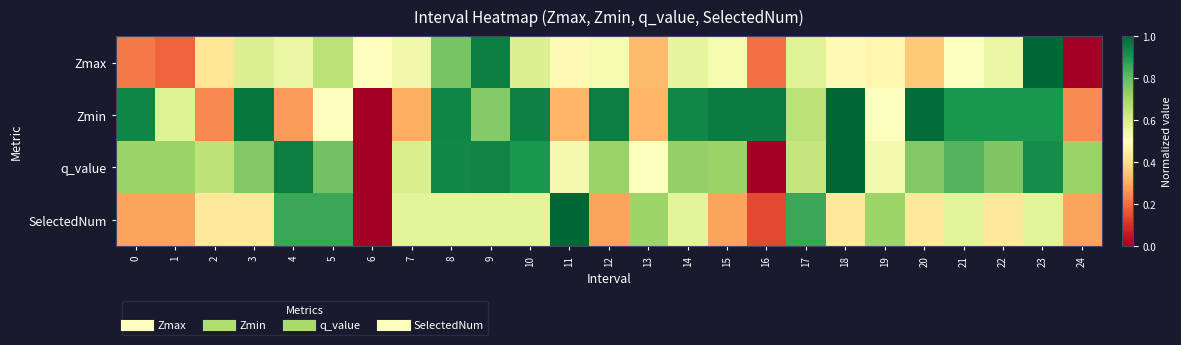

Reading left to right, list all the values displayed in this chart.

Zmax: 0=0.2	1=0.2	2=0.4	3=0.6	4=0.6	5=0.7	6=0.5	7=0.5	8=0.8	9=1.0	10=0.6	11=0.5	12=0.5	13=0.3	14=0.6	15=0.5	16=0.2	17=0.6	18=0.5	19=0.5	20=0.4	21=0.5	22=0.6	23=1.0	24=0.0
Zmin: 0=0.9	1=0.6	2=0.2	3=1.0	4=0.3	5=0.5	6=0.0	7=0.3	8=0.9	9=0.8	10=0.9	11=0.3	12=1.0	13=0.3	14=0.9	15=1.0	16=1.0	17=0.7	18=1.0	19=0.5	20=1.0	21=0.9	22=0.9	23=0.9	24=0.2
q_value: 0=0.7	1=0.7	2=0.7	3=0.8	4=1.0	5=0.8	6=0.0	7=0.6	8=0.9	9=0.9	10=0.9	11=0.5	12=0.7	13=0.5	14=0.7	15=0.7	16=0.0	17=0.6	18=1.0	19=0.5	20=0.8	21=0.8	22=0.8	23=0.9	24=0.7
SelectedNum: 0=0.3	1=0.3	2=0.4	3=0.4	4=0.9	5=0.9	6=0.0	7=0.6	8=0.6	9=0.6	10=0.6	11=1.0	12=0.3	13=0.7	14=0.6	15=0.3	16=0.1	17=0.9	18=0.4	19=0.7	20=0.4	21=0.6	22=0.4	23=0.6	24=0.3